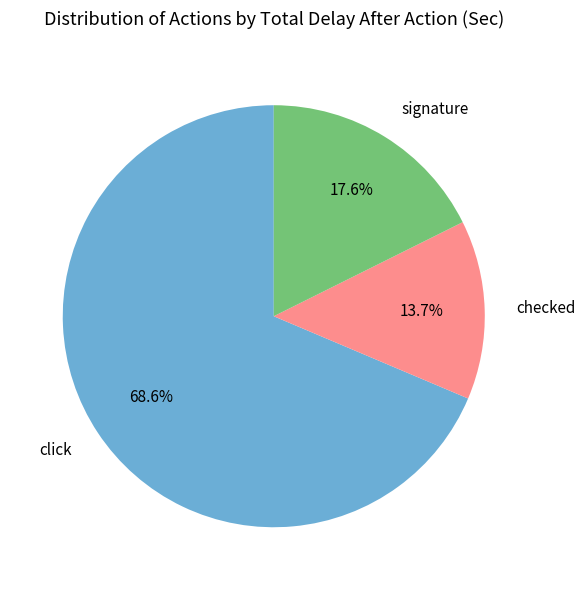

Between click and signature, which is larger?

click